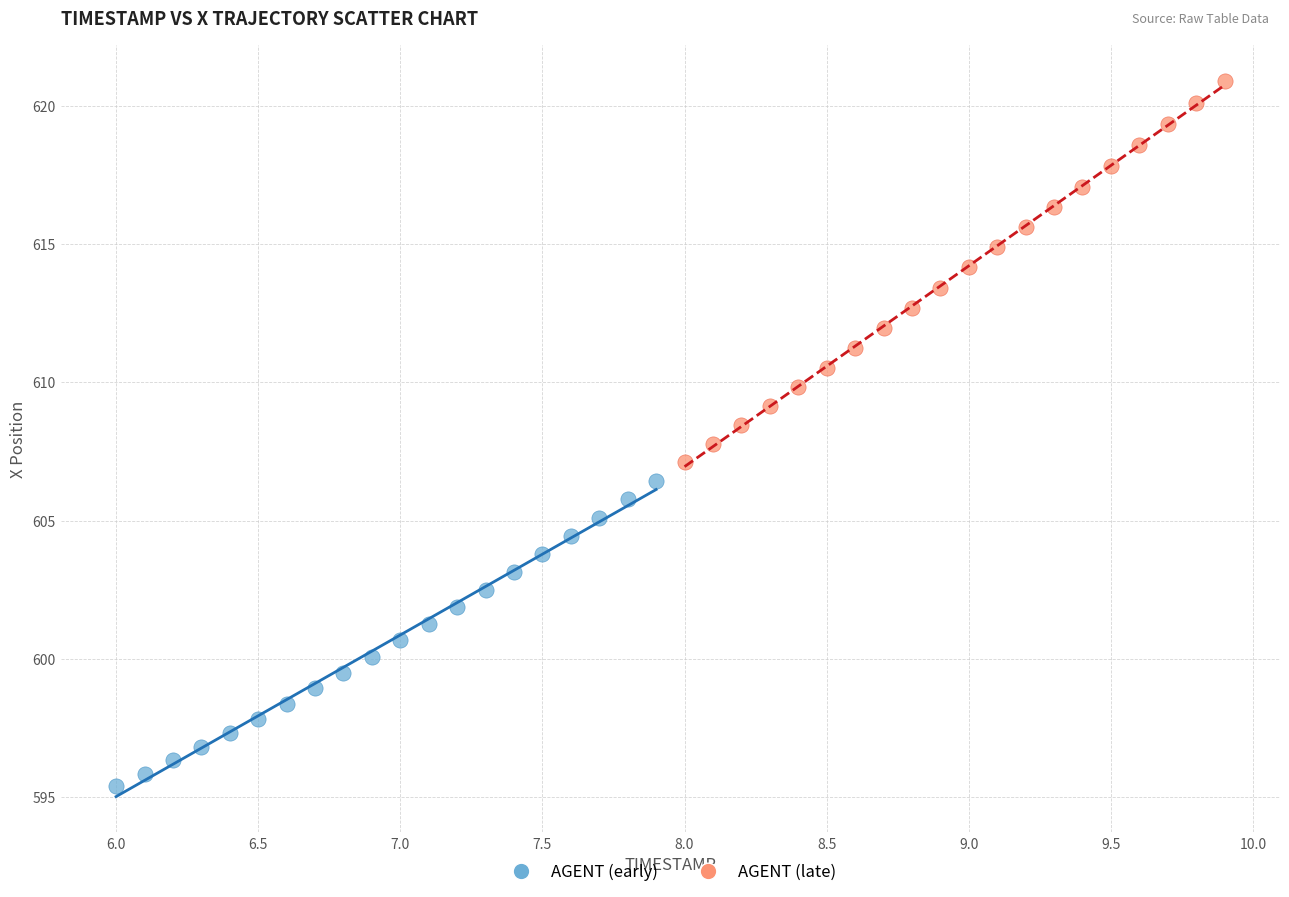

Which series reaches the maximum Y coordinate?

AGENT (late)